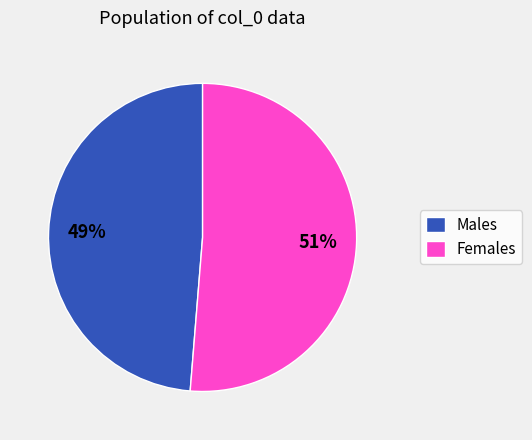

How many slices are in this pie chart?

2